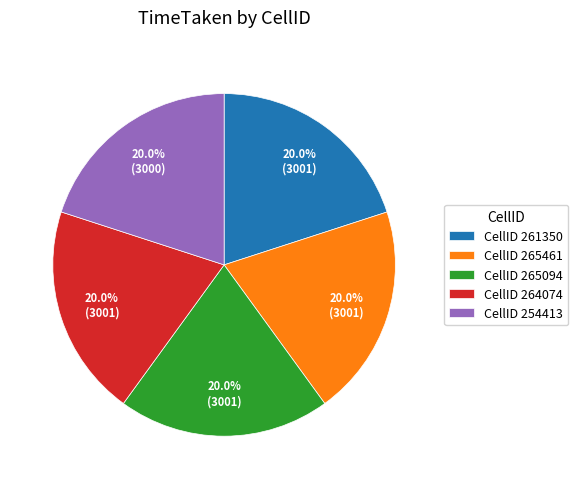

Approximately how many times larger is the value at CellID 254413 compared to CellID 261350?

1.0